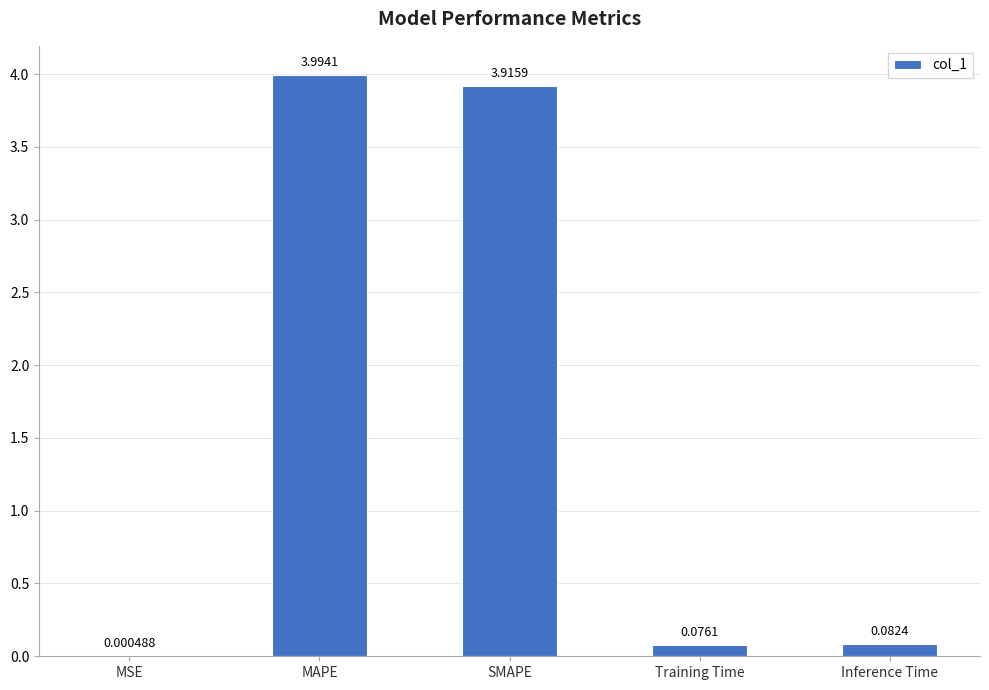

What is the sum of the values at MAPE and Inference Time?

4.1